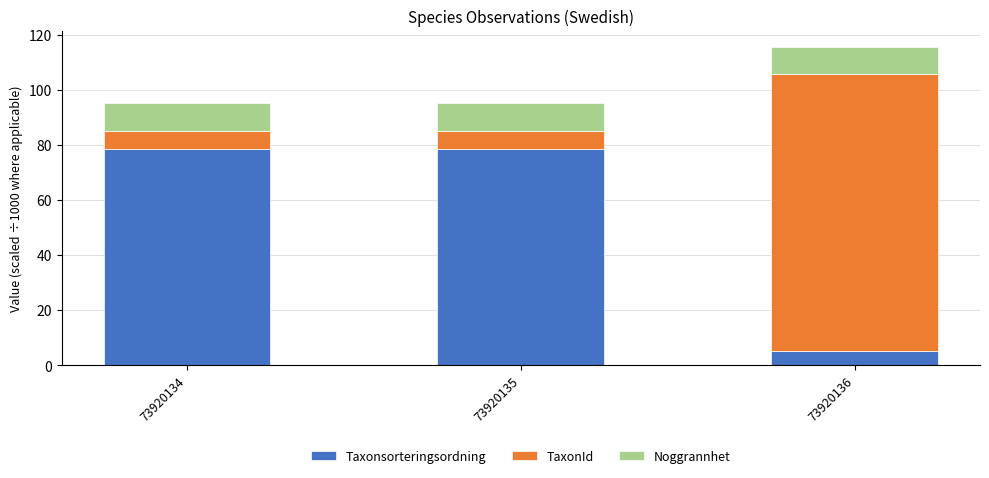

At which category is the sum across all series the highest?

73920136